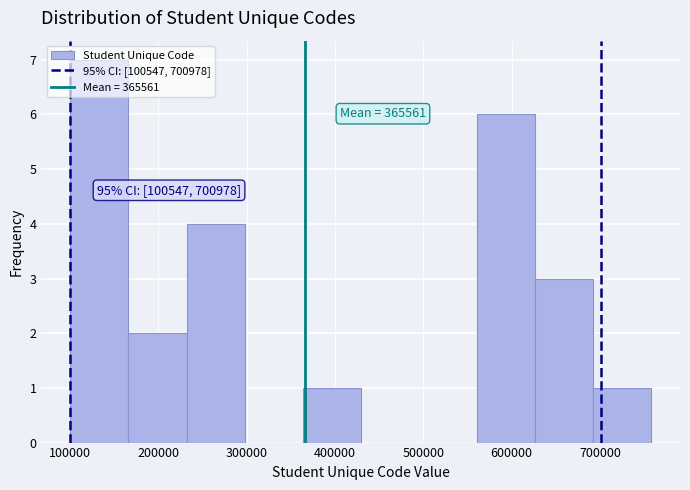

Over which range of the x-axis is the bar tallest?

100000 to 170000